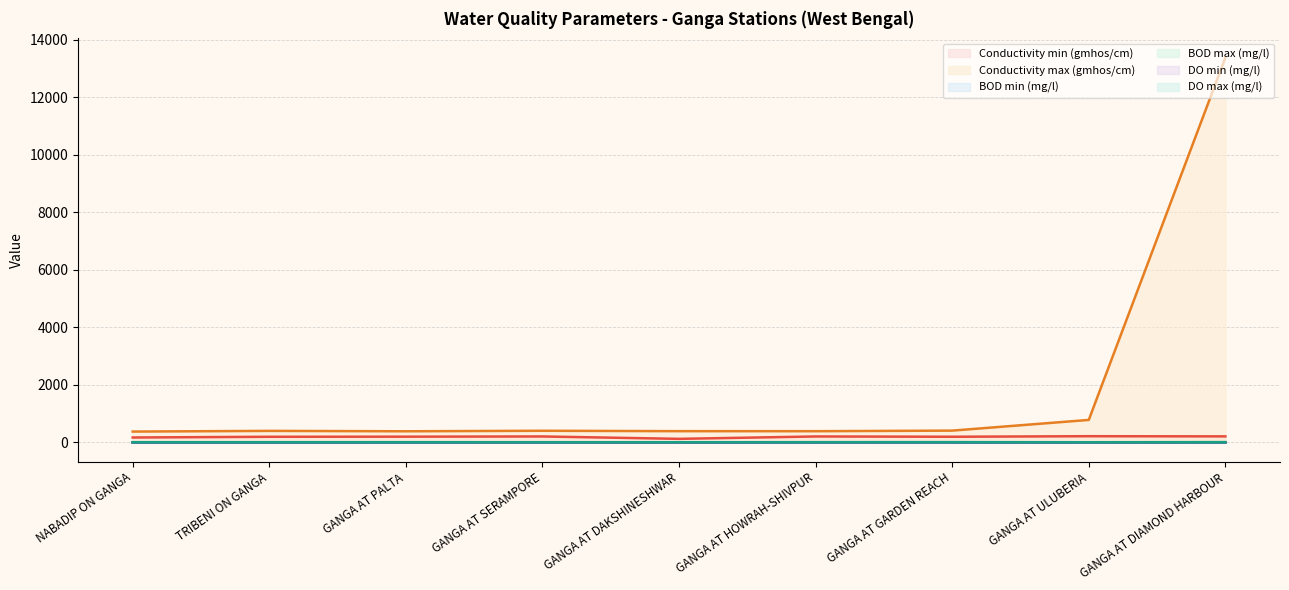

What is the label of the 7th point from the left?

GANGA AT GARDEN REACH